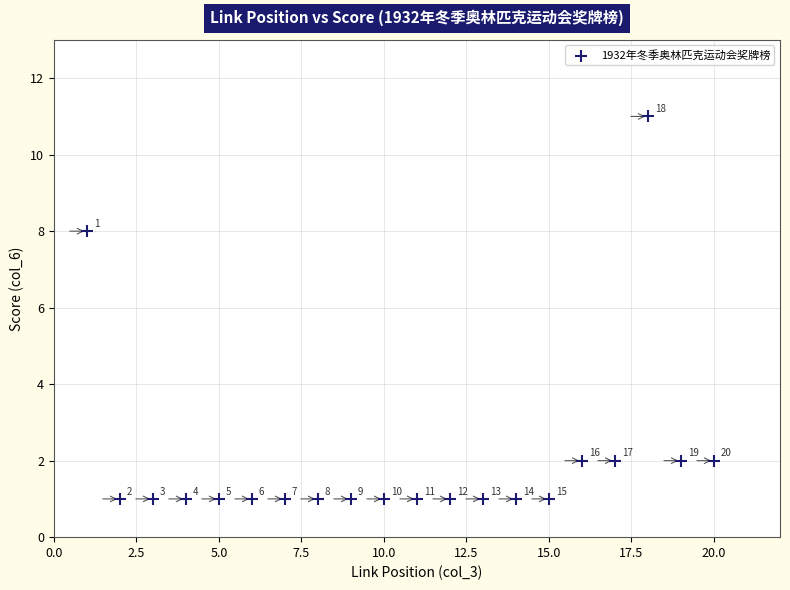

What is the range of Y values (max minus min)?

10